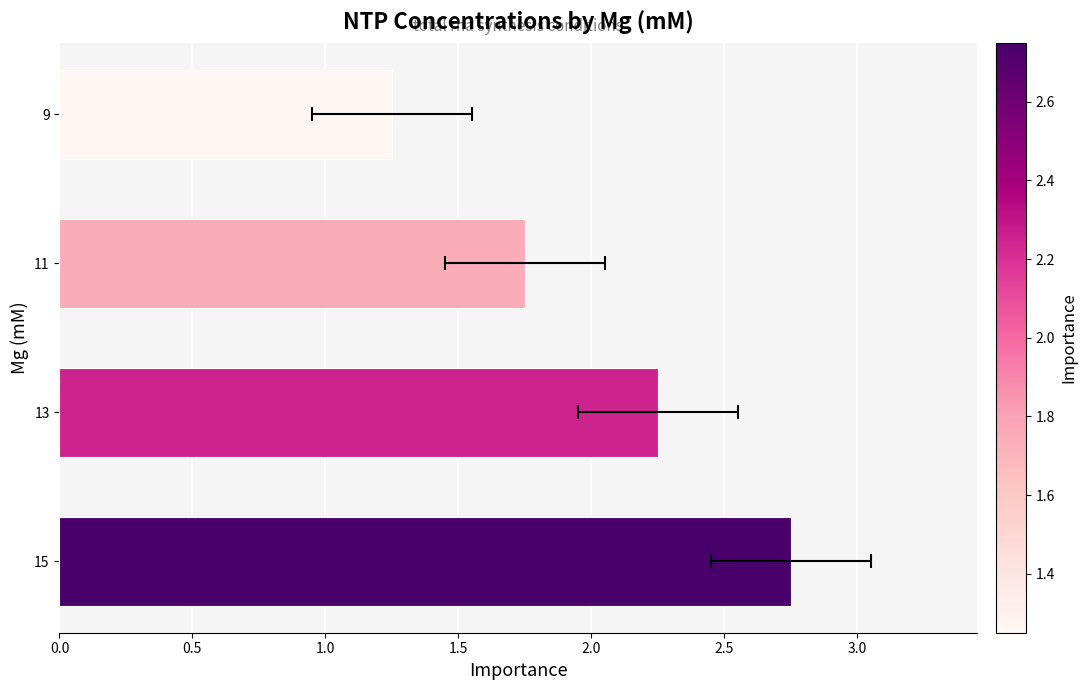

What is the minimum value shown in the chart?

1.2